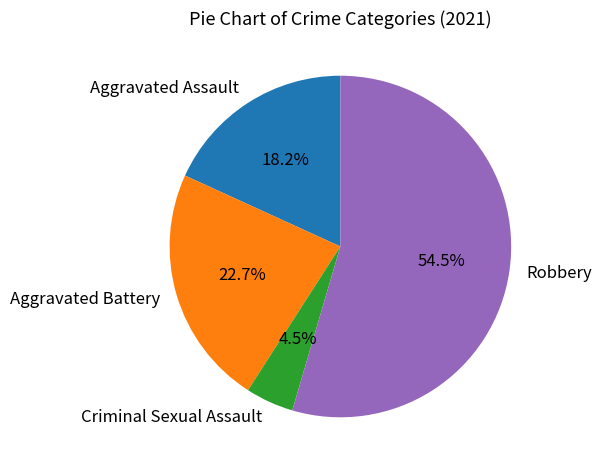

To the nearest percent, what is the difference between the largest and smallest slice percentages?

50%